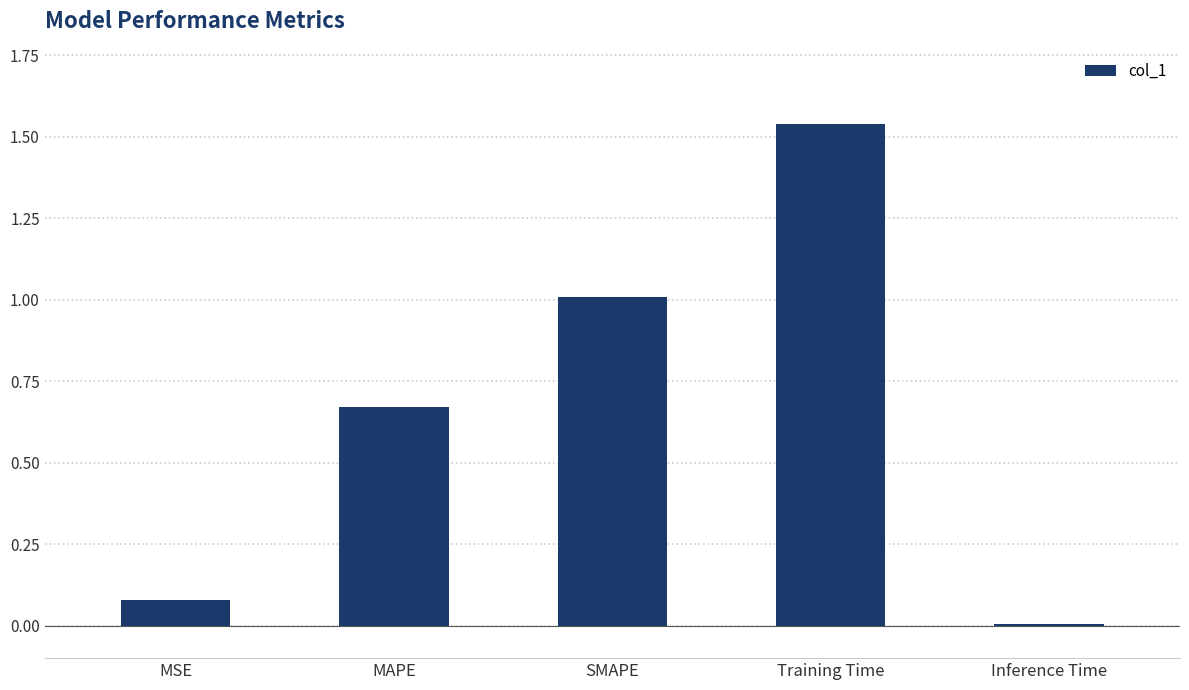

What is the label of the 4th bar from the left?

Training Time